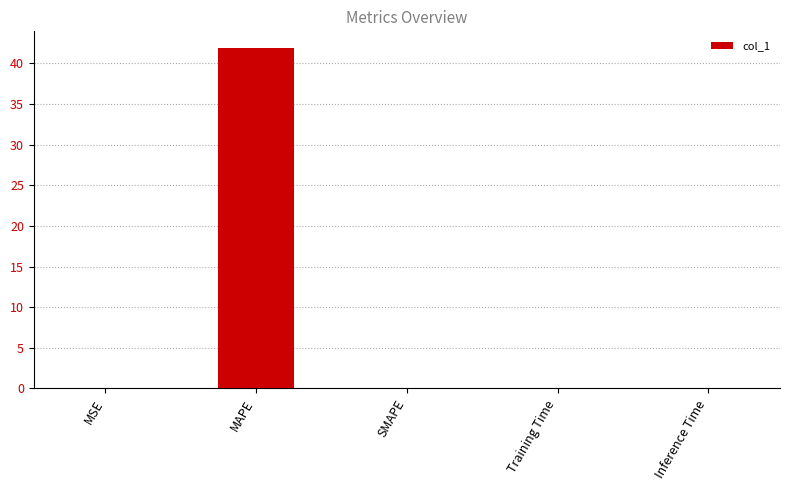

What is the sum of all values?

41.9